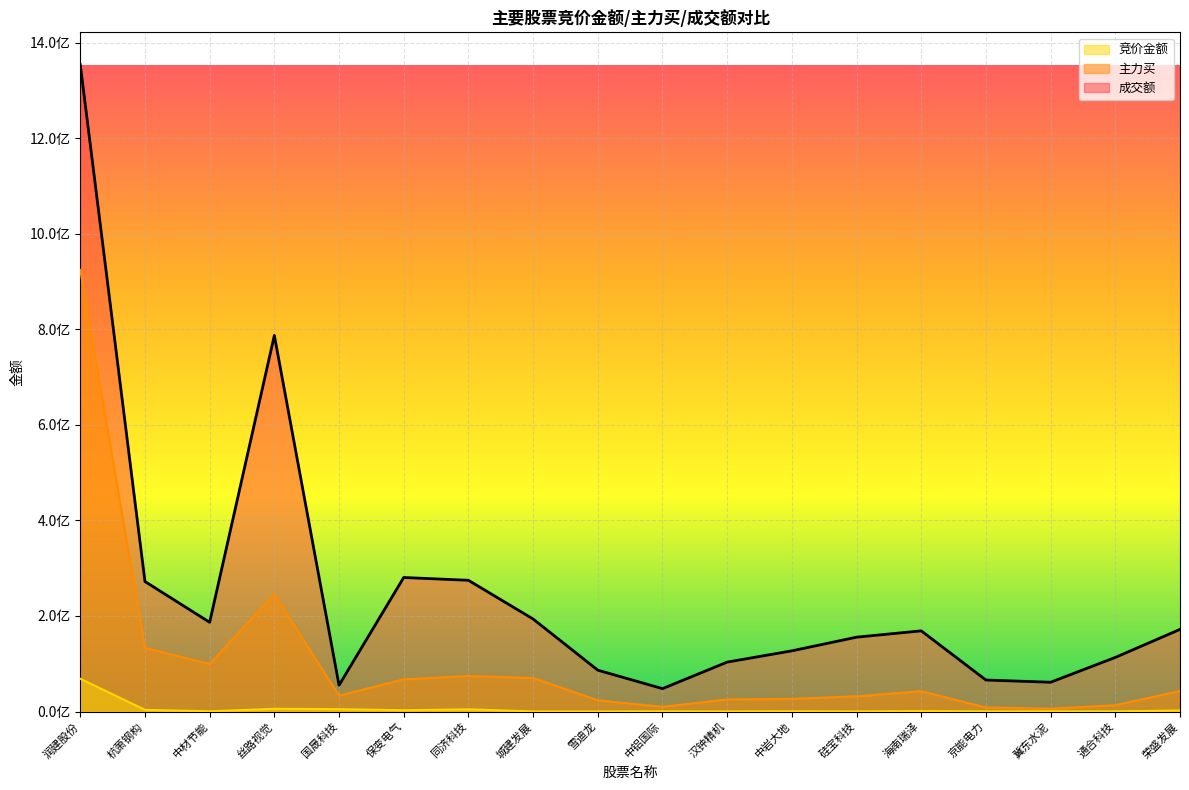

At how many categories does at least one series exceed 239748990?

5